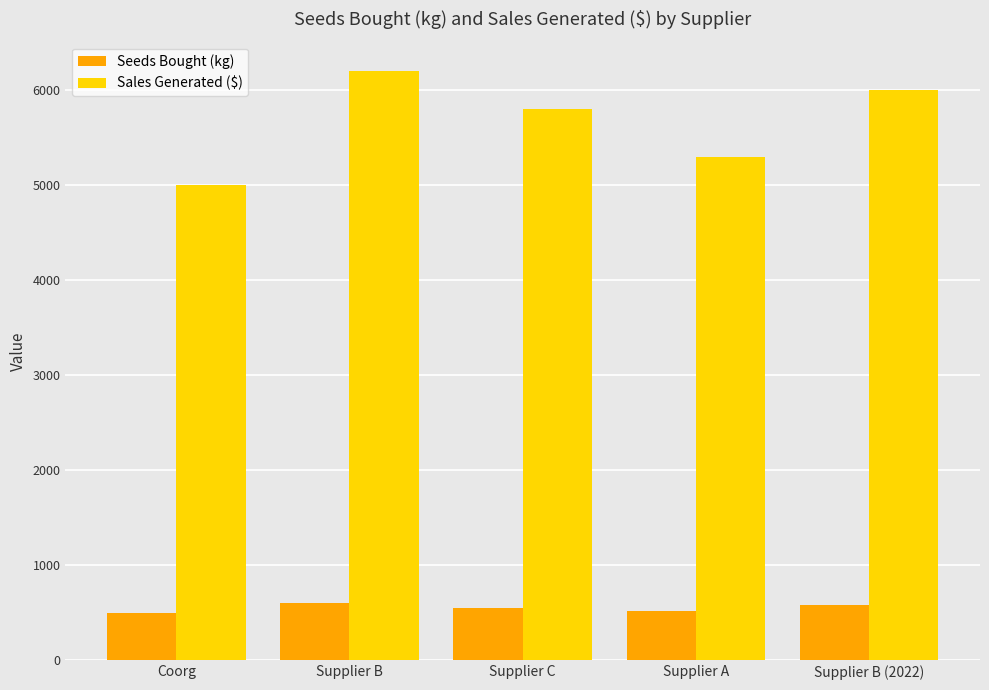

What is the value of the Seeds Bought (kg) bar at the 3rd from the left?

550